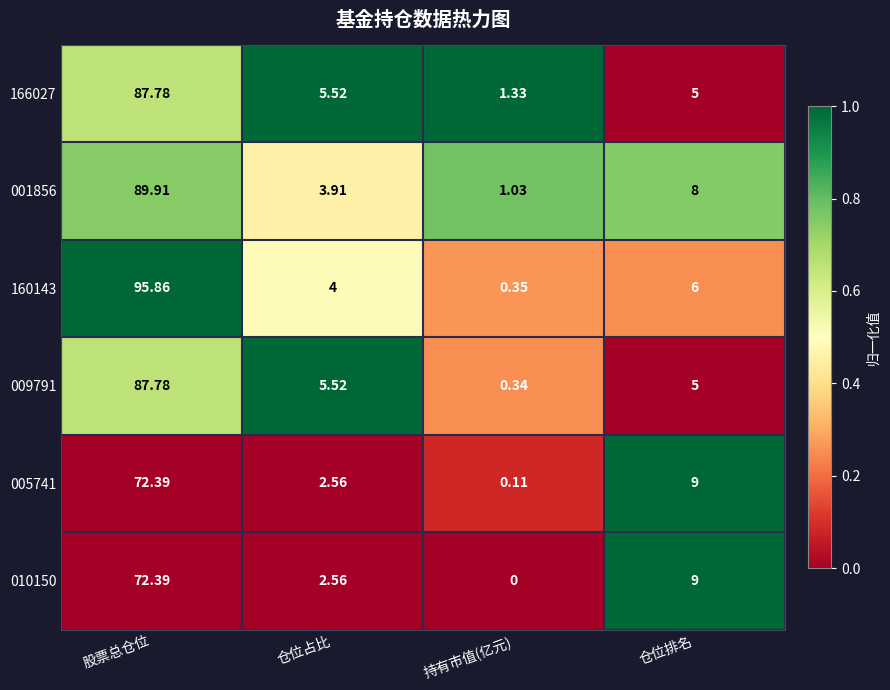

At which label does 005741 reach its peak?

股票总仓位